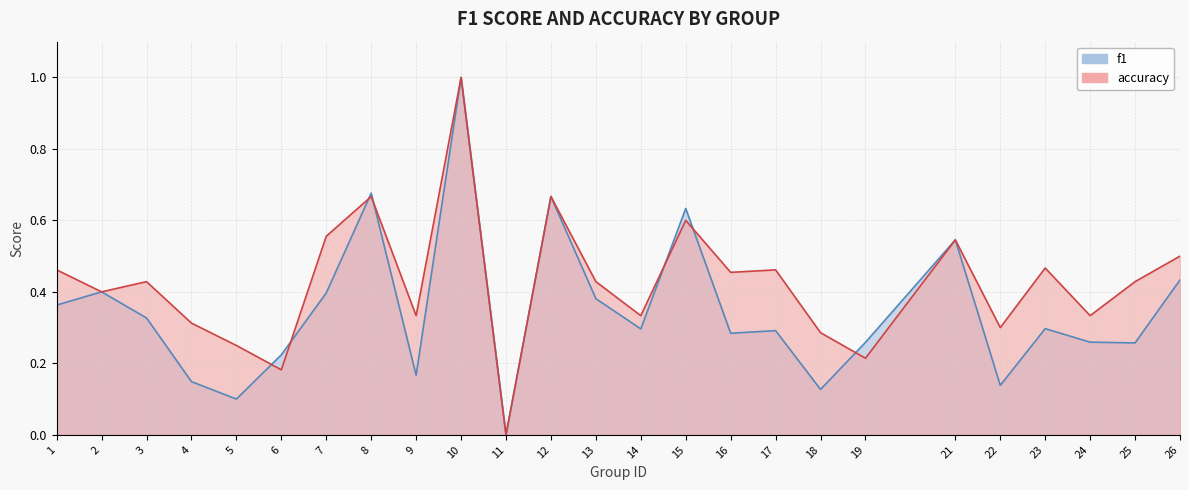

What are all the series names shown in the legend?

f1, accuracy